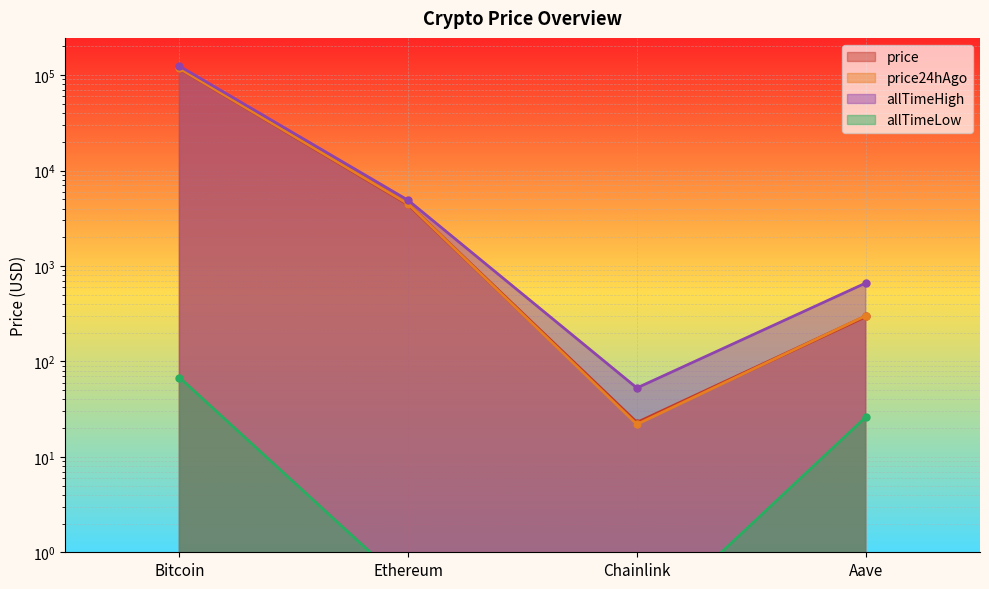

What is the difference between the highest and lowest values at Aave?

635.7